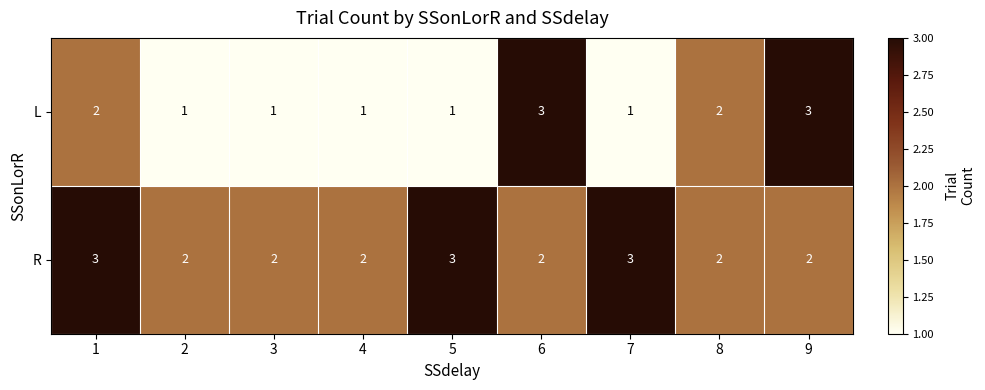

Rank the series at 1 from highest to lowest value.

R, L